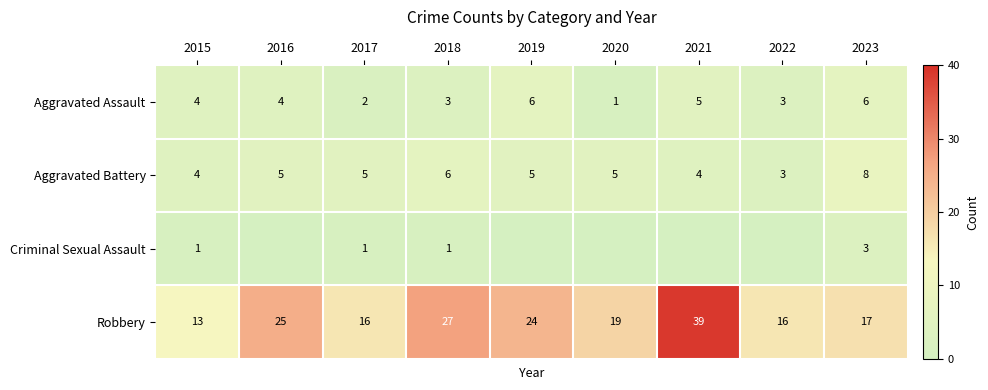

True or false: Robbery has a value of 13 at 2018.

False